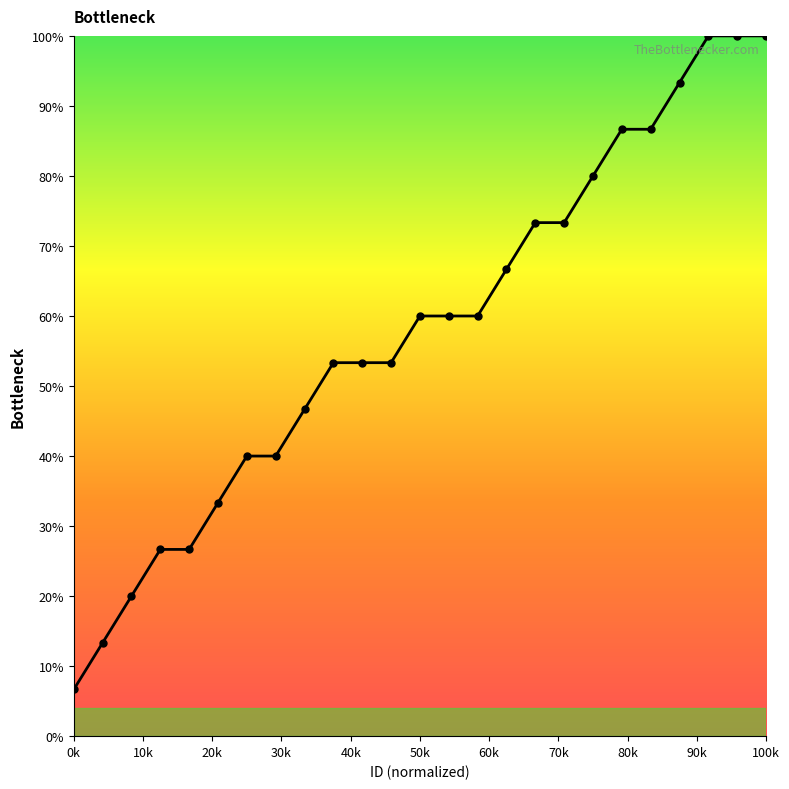

What is the difference between the maximum and minimum values?

93.3